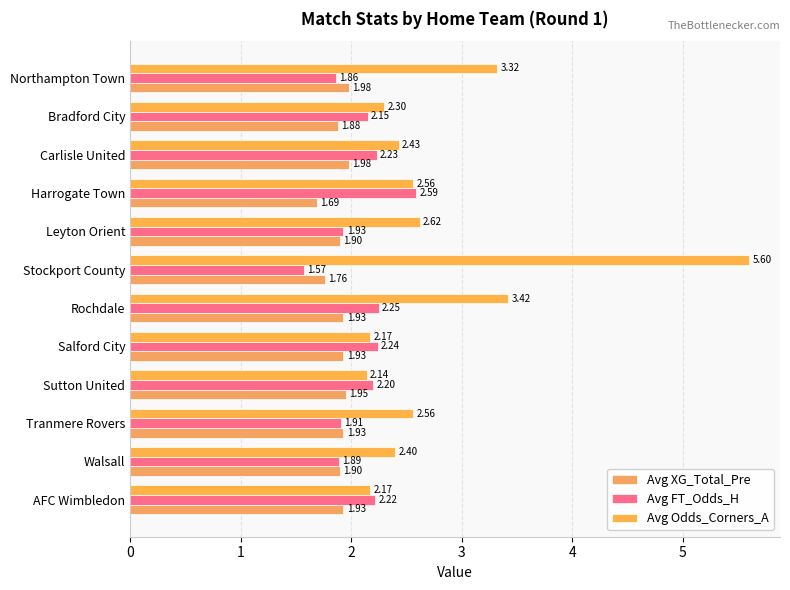

Which series has the widest spread of values?

Avg Odds_Corners_A